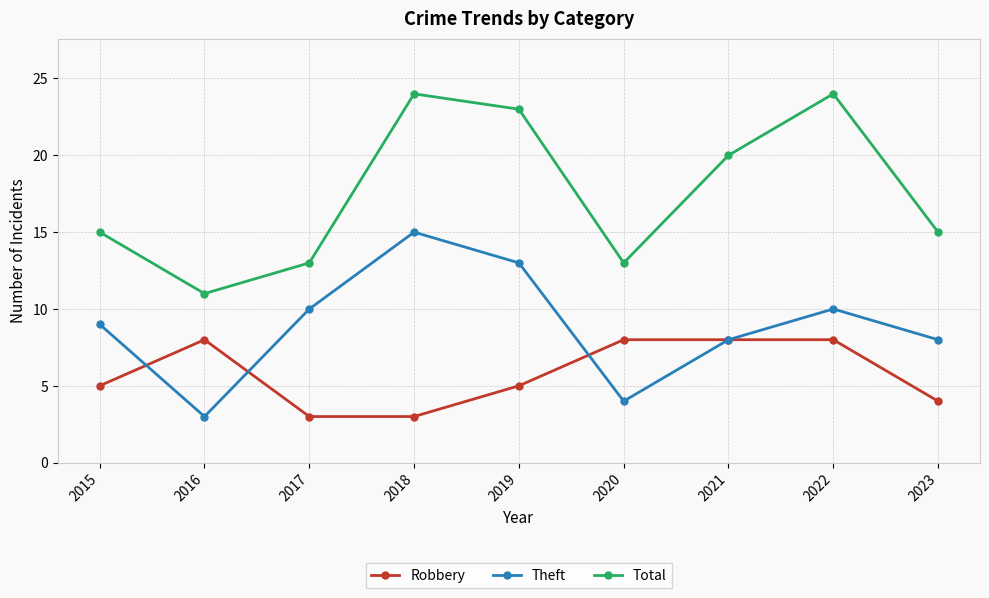

Reading left to right, list all the values displayed in this chart.

Robbery: 5	8	3	3	5	8	8	8	4
Theft: 9	3	10	15	13	4	8	10	8
Total: 15	11	13	24	23	13	20	24	15